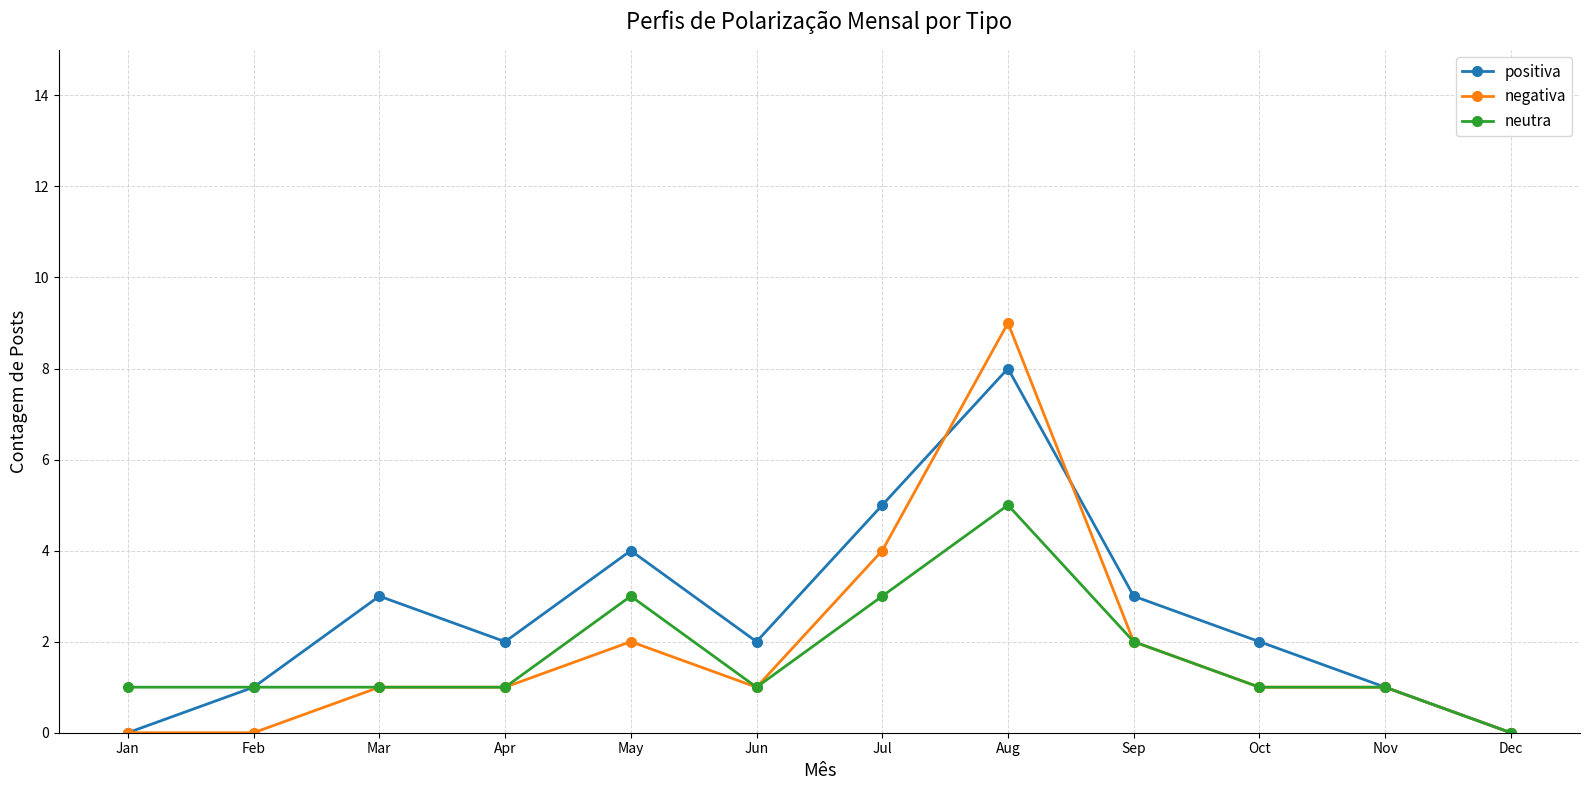

What is the difference between the maximum and second lowest values in the negativa series?

9